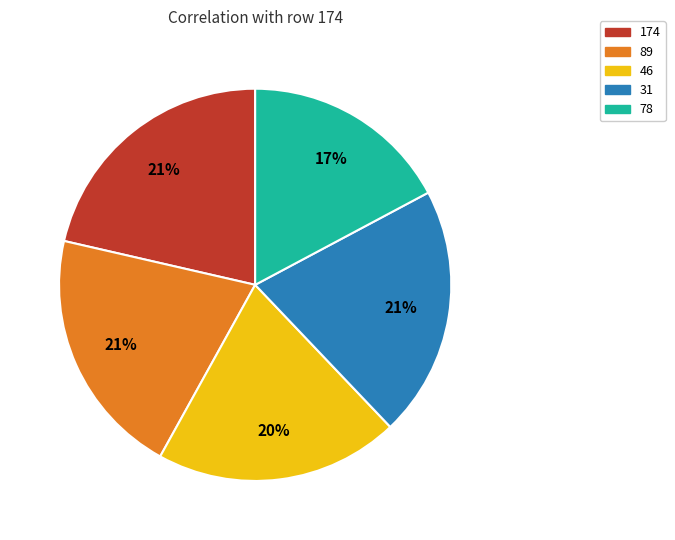

How many slices are in this pie chart?

5